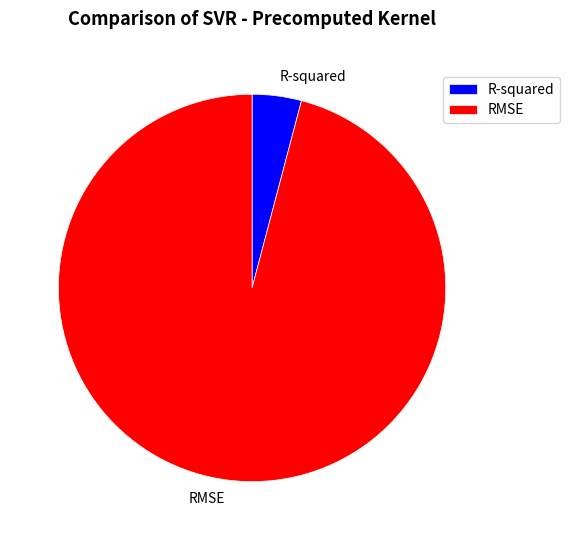

What is the smallest slice in the pie chart?

R-squared